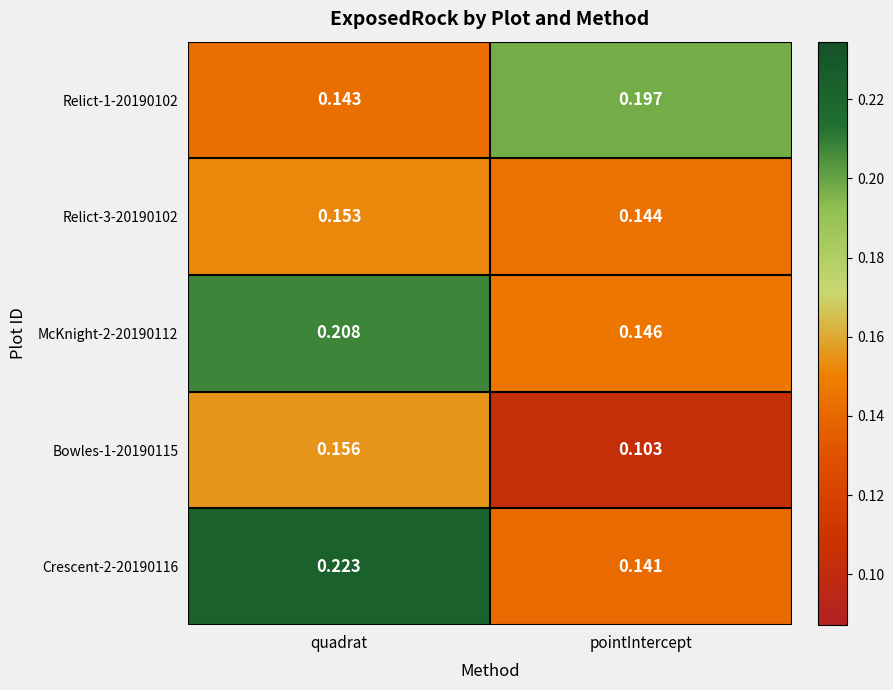

At which category does the chart reach its minimum across all series?

pointIntercept